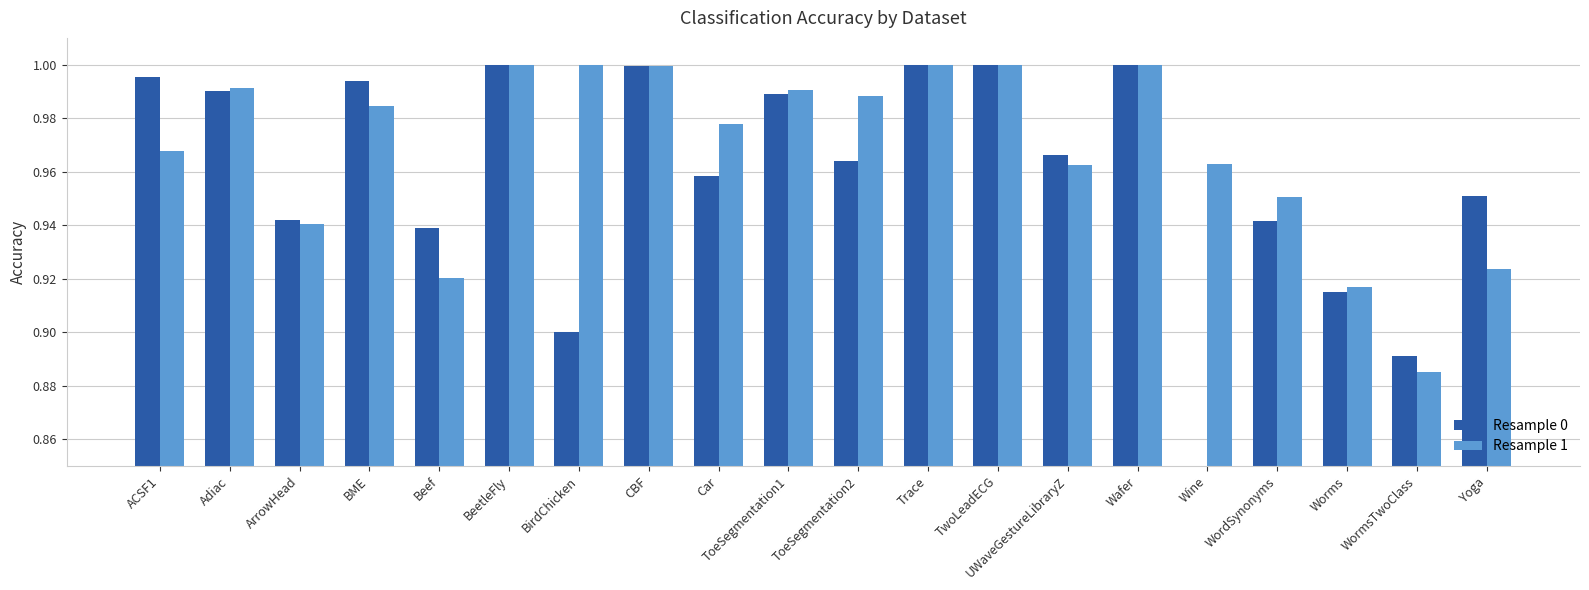

Where is Resample 0 nearest to the value 0?

Wine